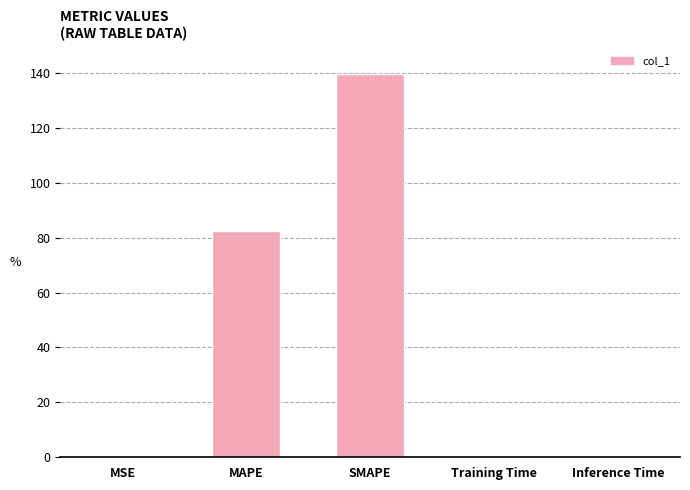

What is the change in value from MAPE to Training Time?

-81.9